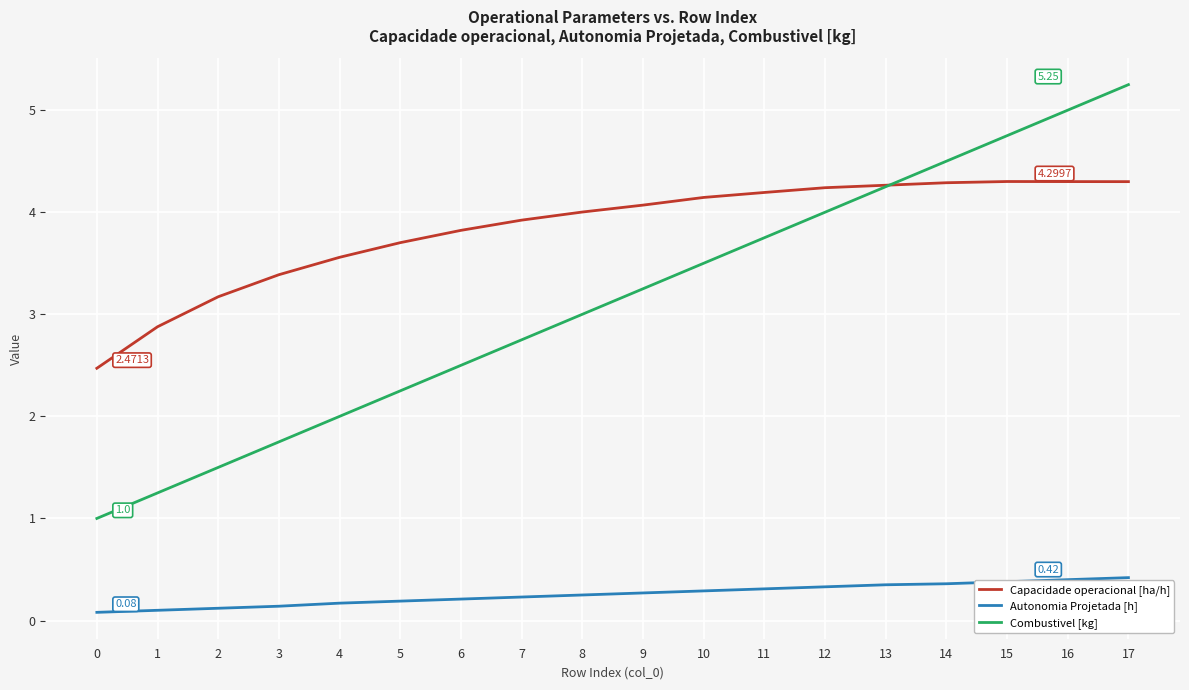

What is the minimum value shown in the chart?

0.1